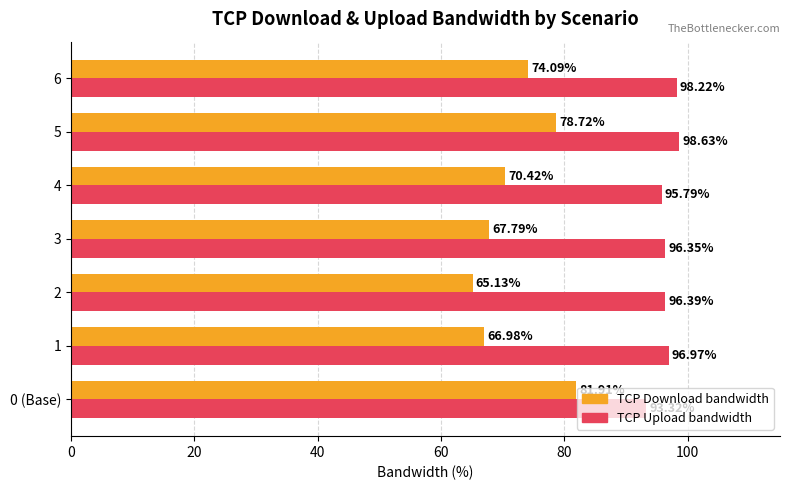

What is the spread (max minus min) of values at 1?

30.0